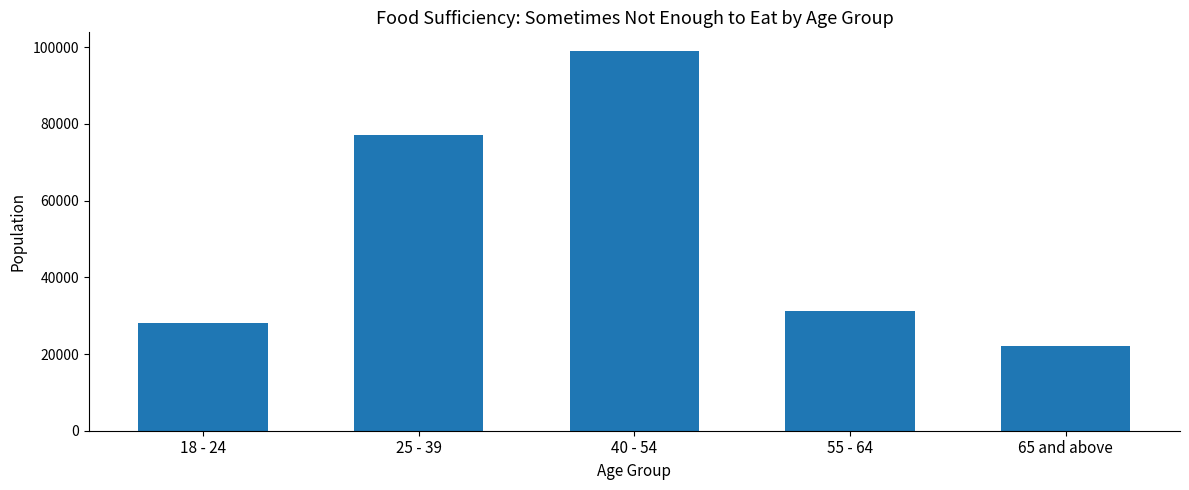

What is the change in value from 40 - 54 to 55 - 64?

-67635